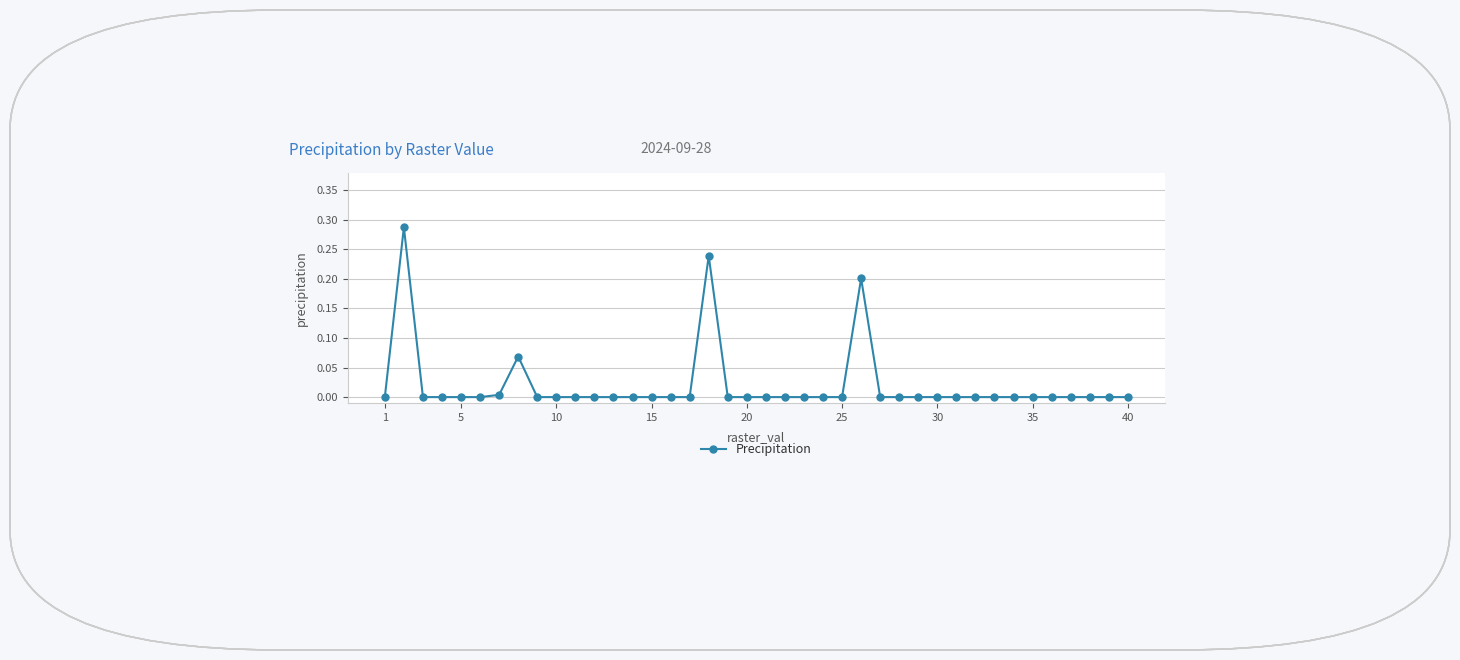

True or false: the data has more than 2 interior local peaks.

True